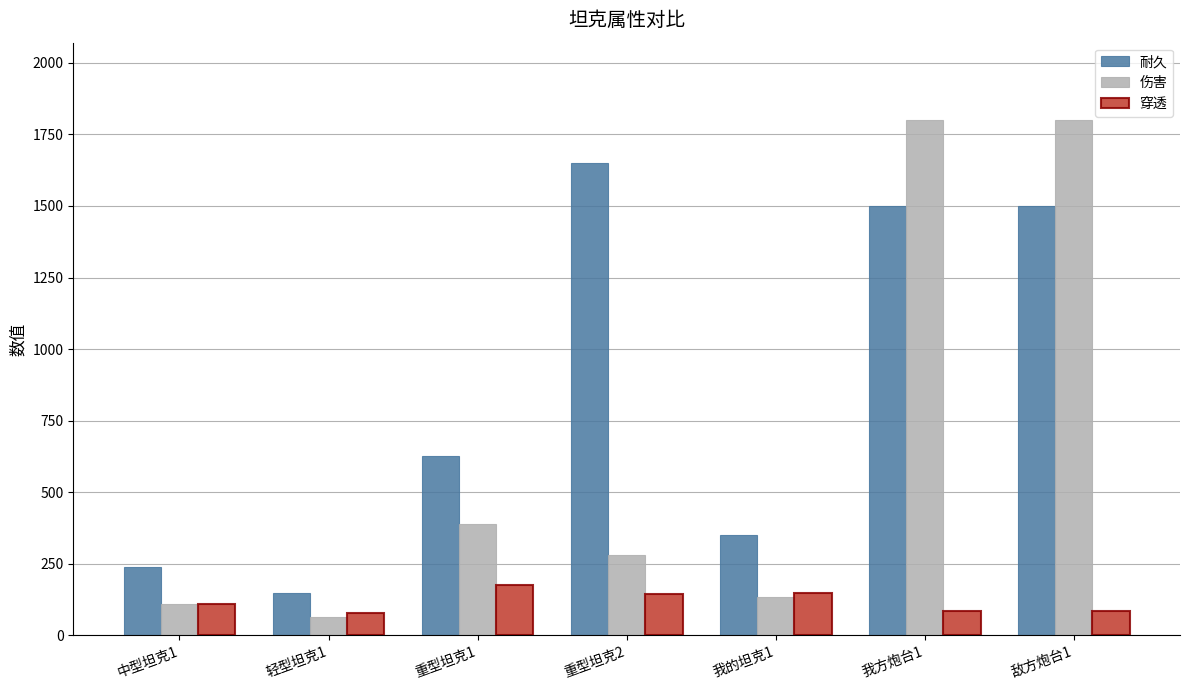

The value of 穿透 at 我的坦克1 is 150. True or false?

True